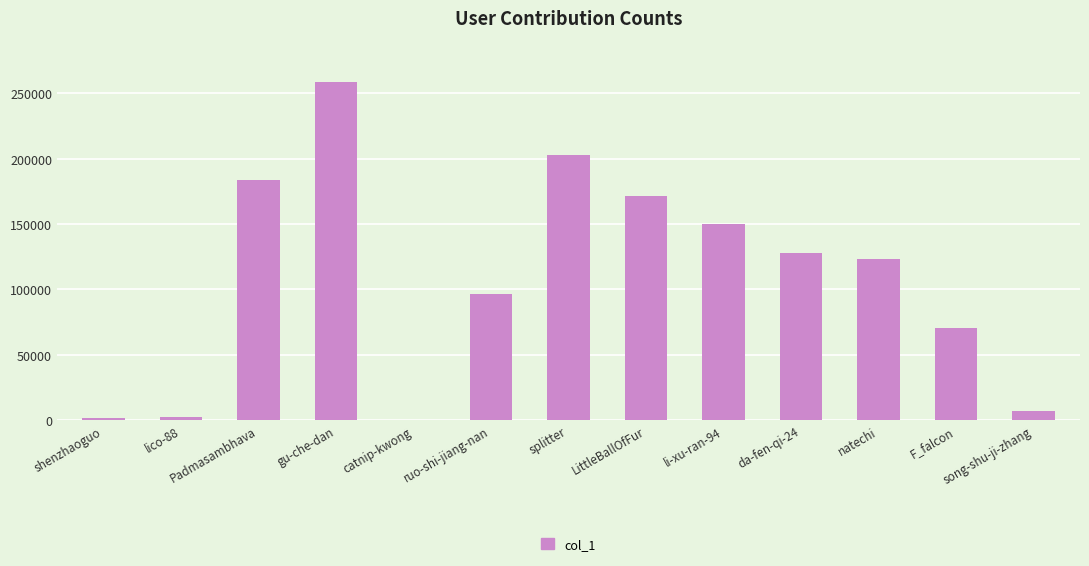

What is the sum of all values?

1394487